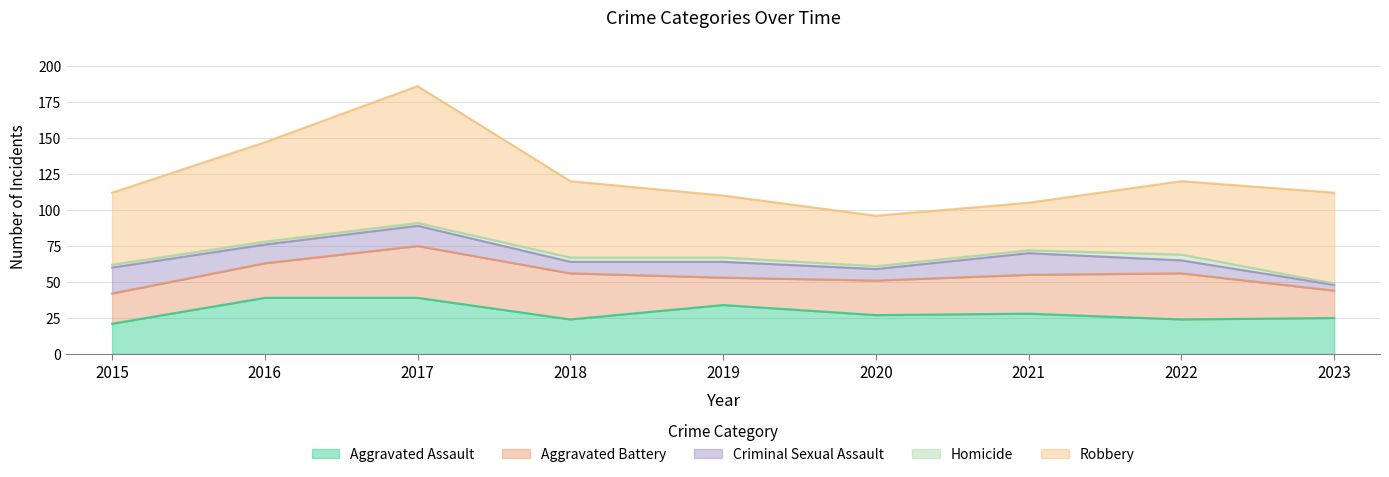

What is the sum of the Homicide values at 2022 and 2021?

6